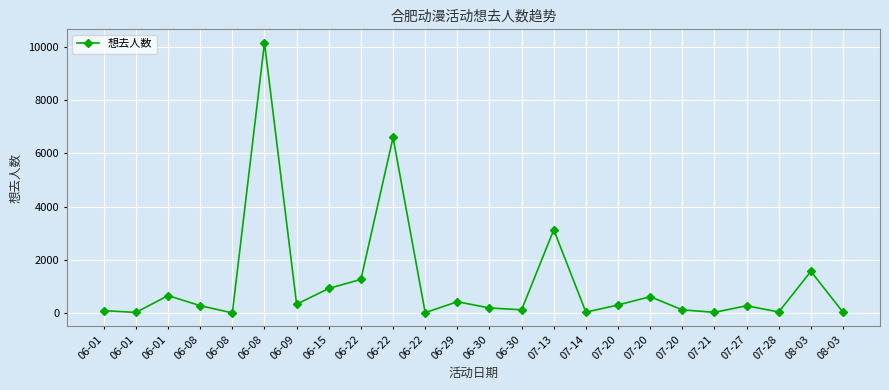

Reading right to left, list all the values displayed in this chart.

08-03=27	08-03=1567	07-28=39	07-27=272	07-21=26	07-20=118	07-20=614	07-20=302	07-14=32	07-13=3130	06-30=121	06-30=189	06-29=424	06-22=14	06-22=6601	06-22=1263	06-15=924	06-09=330	06-08=10161	06-08=4	06-08=276	06-01=655	06-01=22	06-01=89